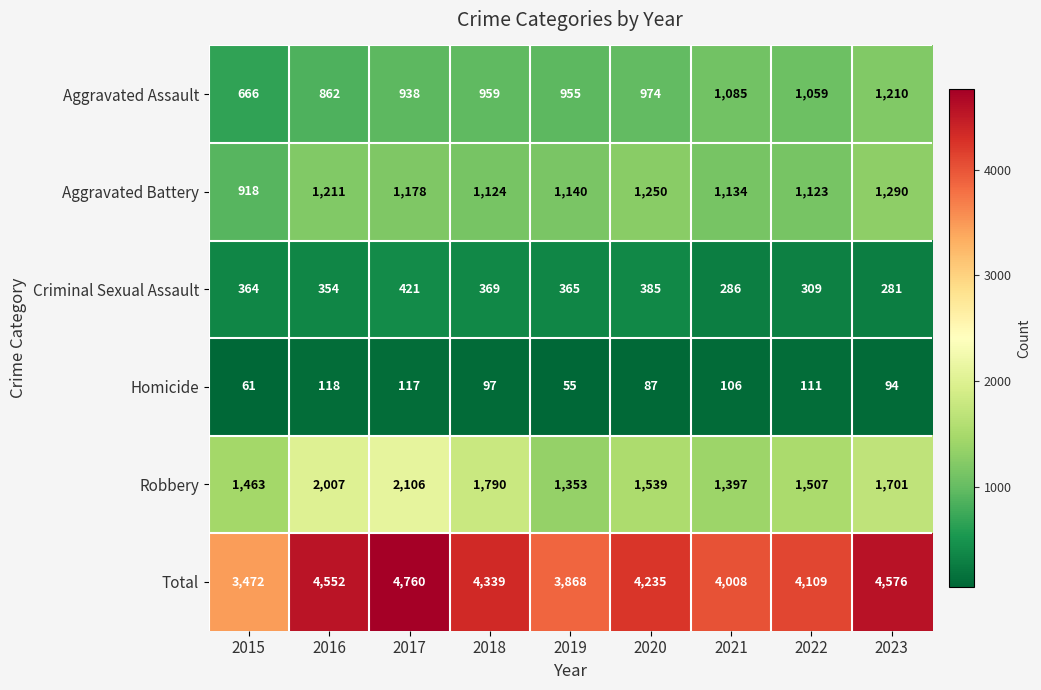

List the series in order of their peak value, lowest first.

Homicide, Criminal Sexual Assault, Aggravated Assault, Aggravated Battery, Robbery, Total